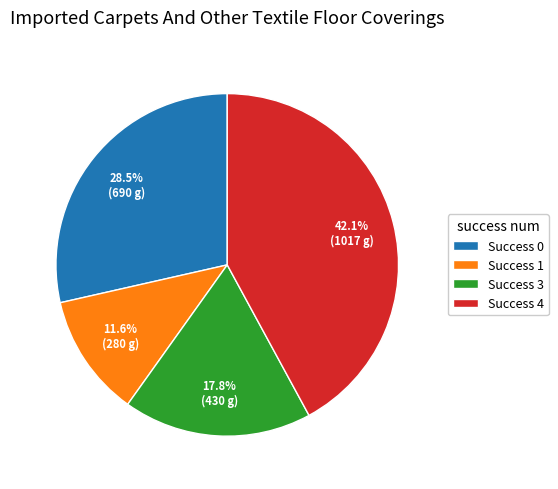

Is Success 4 the majority of the pie?

No